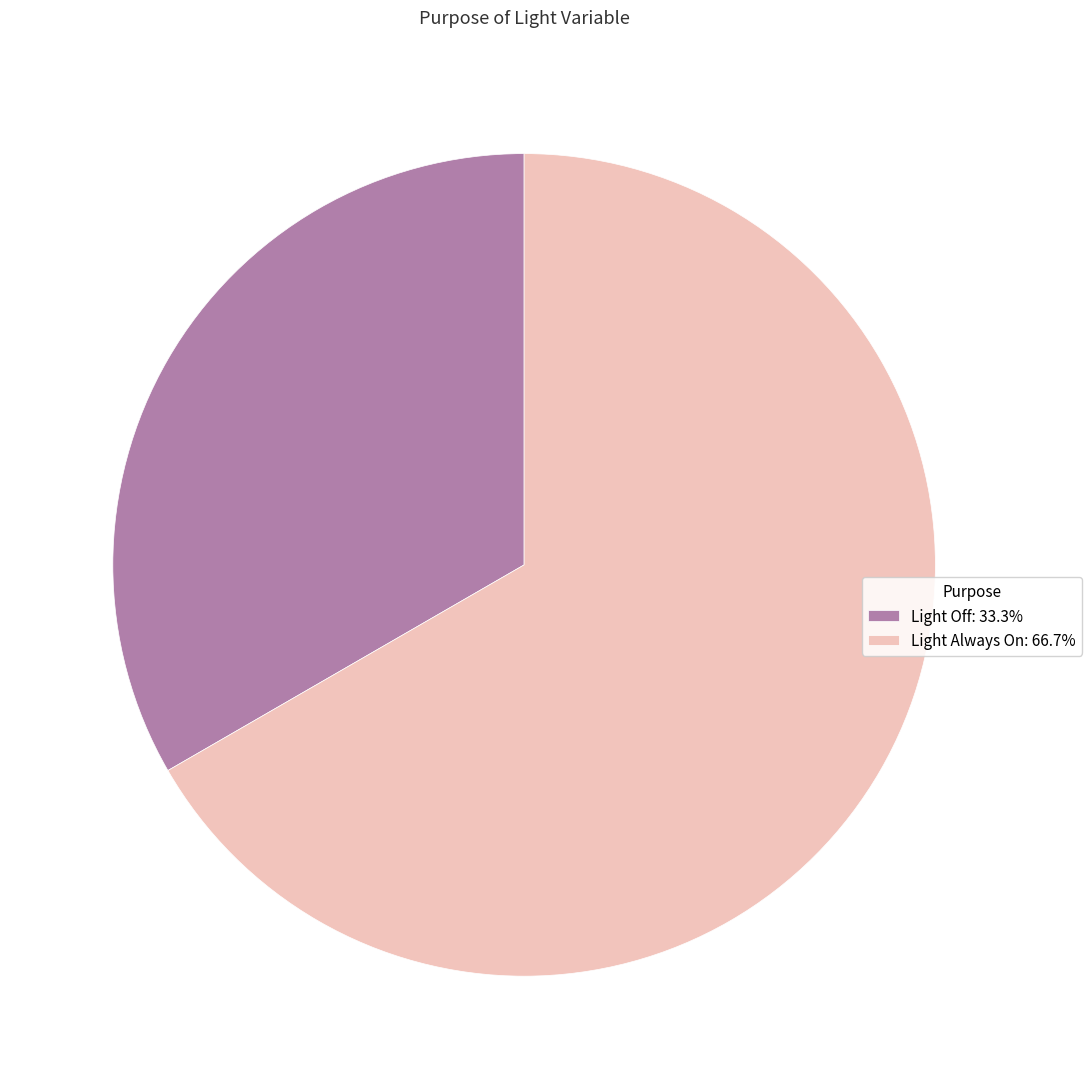

Do Light Off: 33.3% and Light Always On: 66.7% together represent more than half of the pie?

Yes